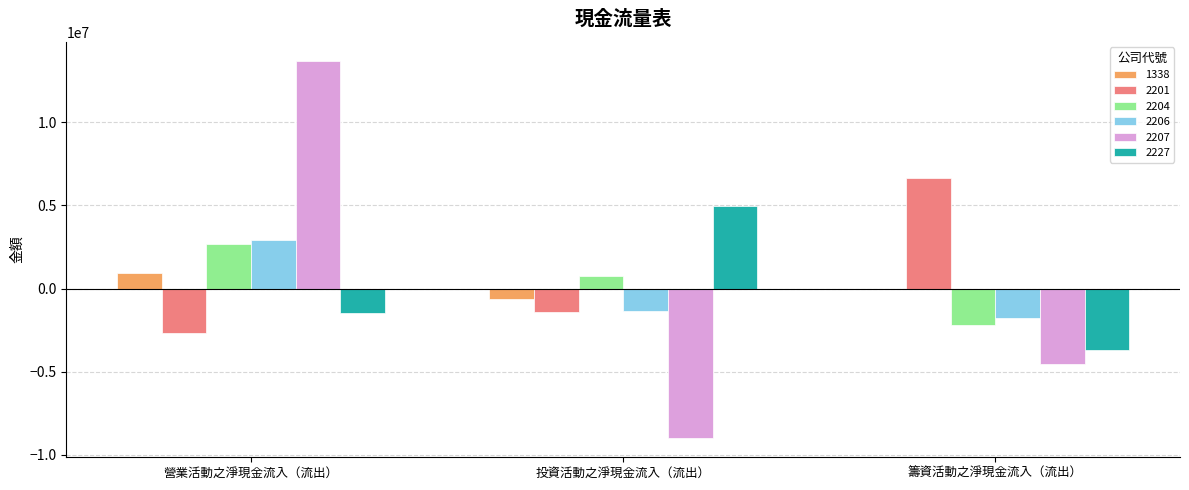

The 2227 series shows -2352971 at 營業活動之淨現金流入（流出）. True or false?

False